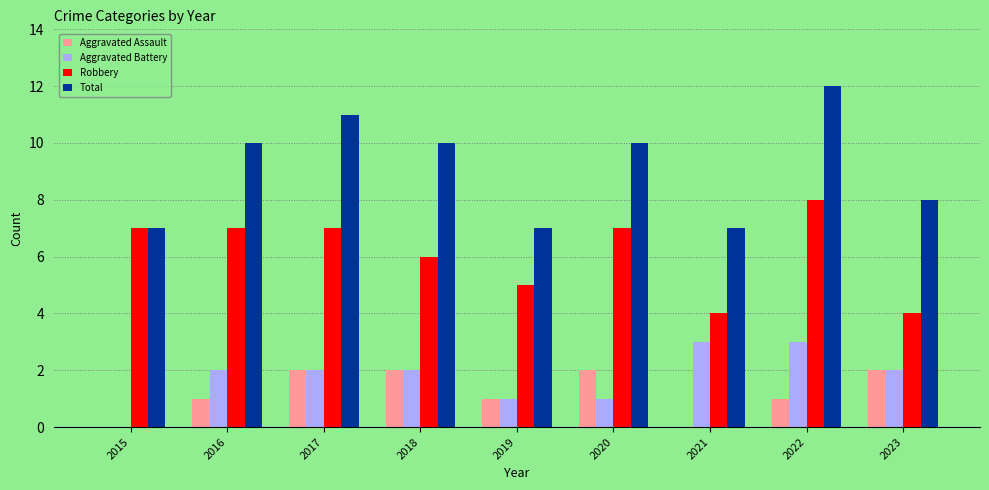

What is the sum of the Aggravated Battery values at 2017 and 2019?

3